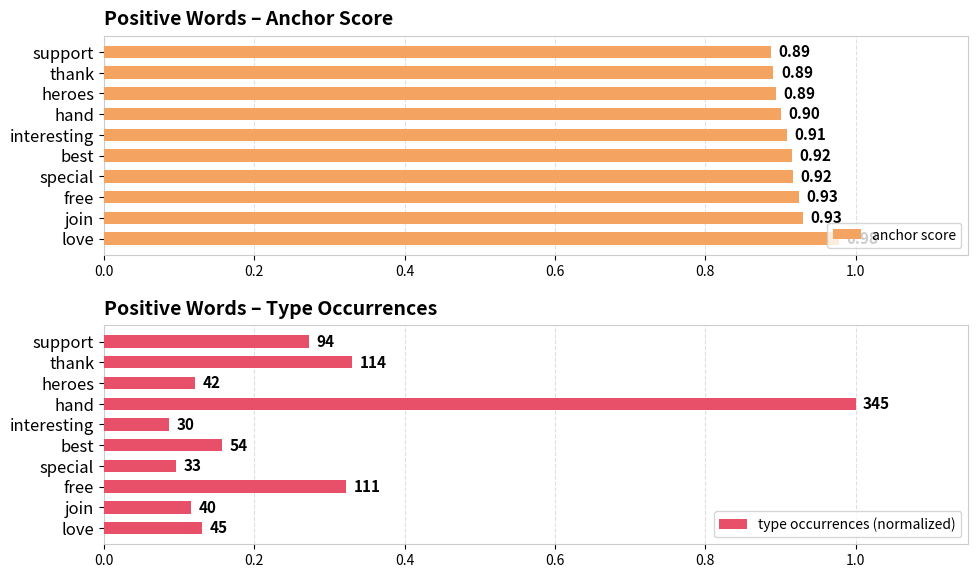

List the series in order of their peak value, highest first.

type occurrences (normalized), anchor score